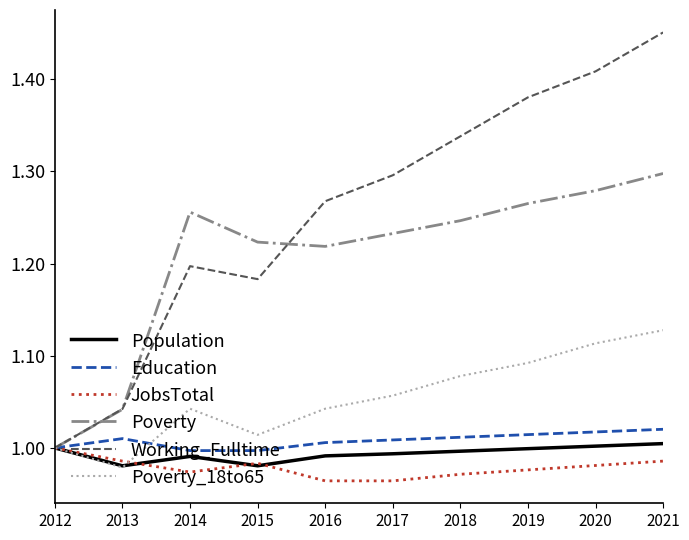

Which series changed the most between 2016 and 2021?

Working_Fulltime